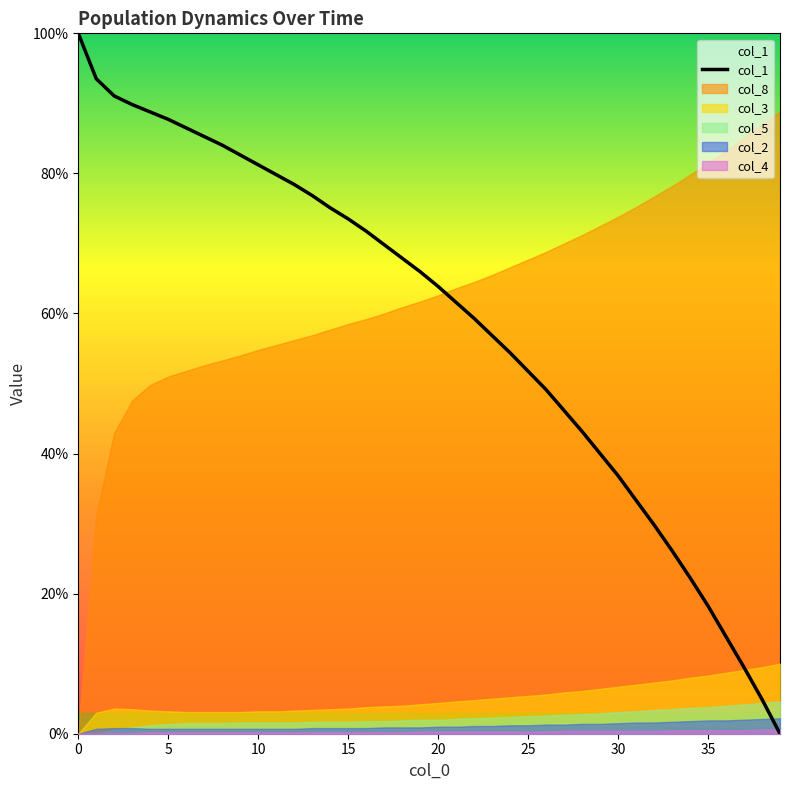

Is it true that the value at 25 is 51.8?

True